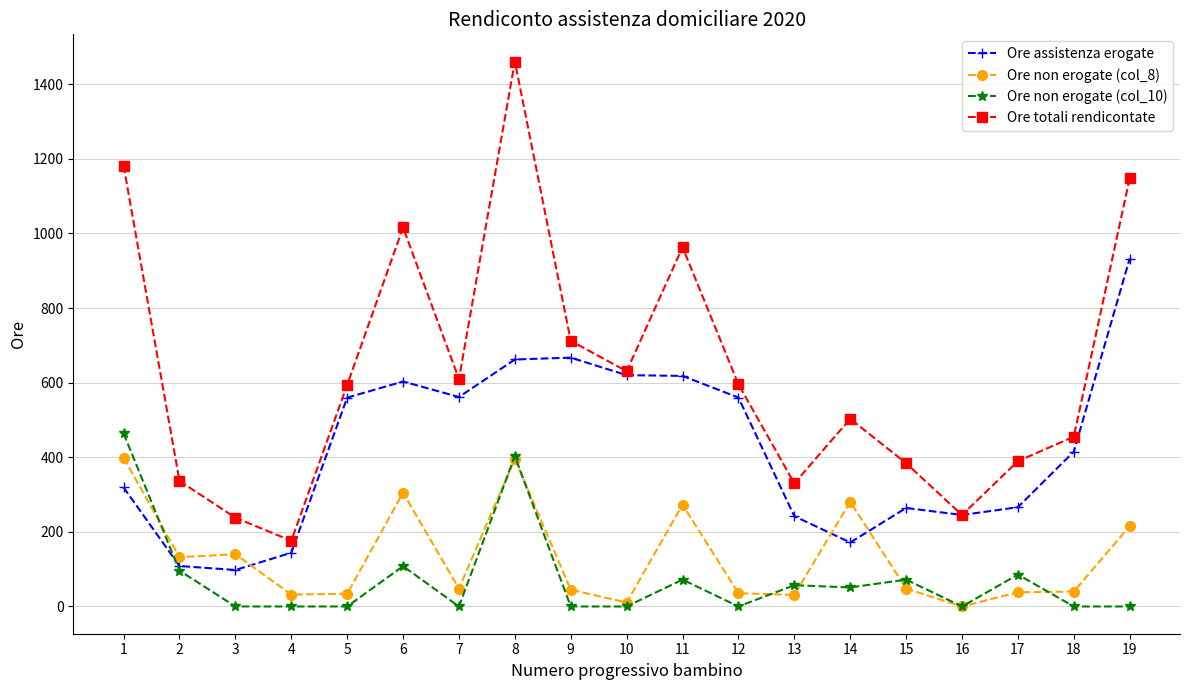

How many categories are shown in the chart?

19